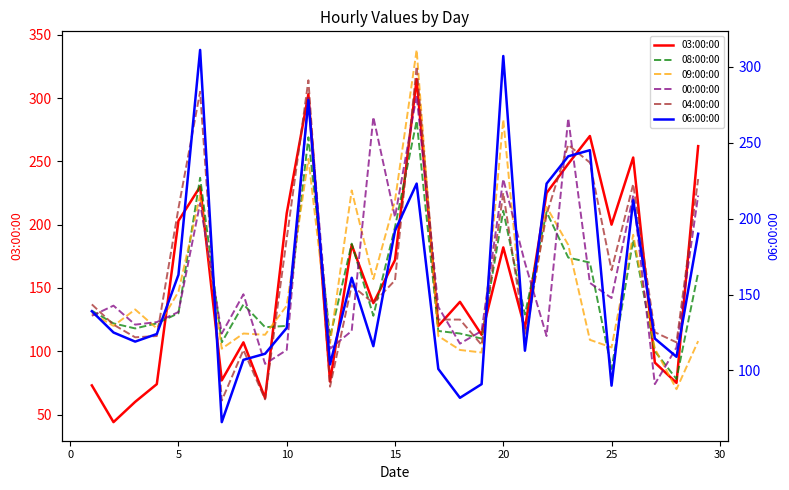

After their last crossing, which series has the higher values: 09:00:00 or 08:00:00?

08:00:00